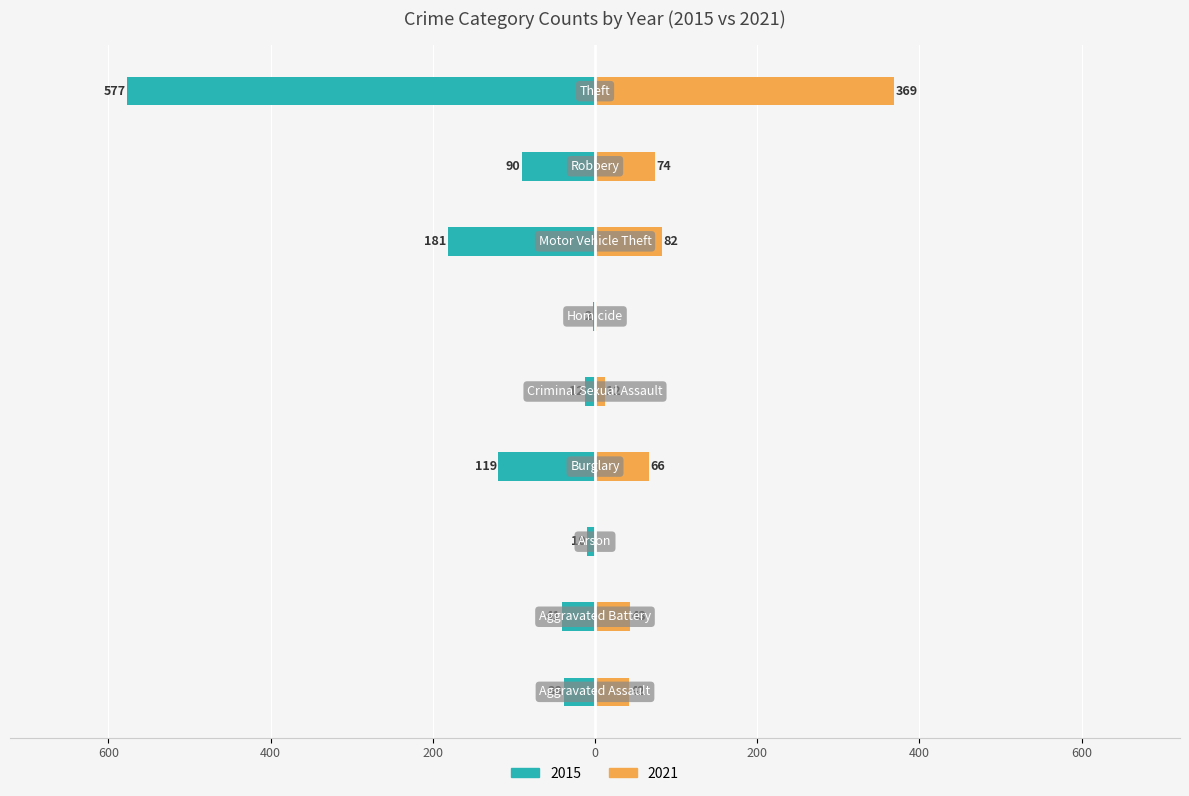

What is the label of the 7th bar from the right?

Arson